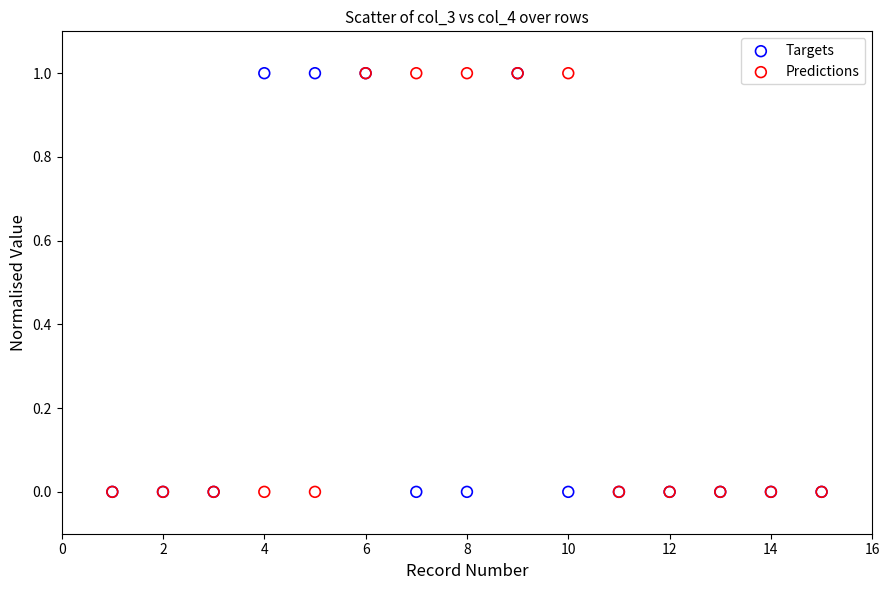

What are all the series names shown in the legend?

Targets, Predictions